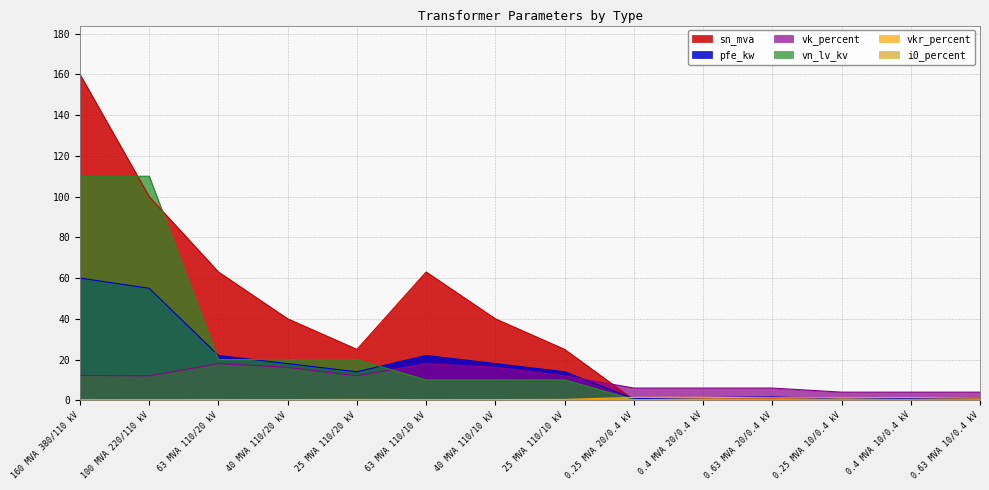

Where is the first local maximum for pfe_kw?

63 MVA 110/10 kV